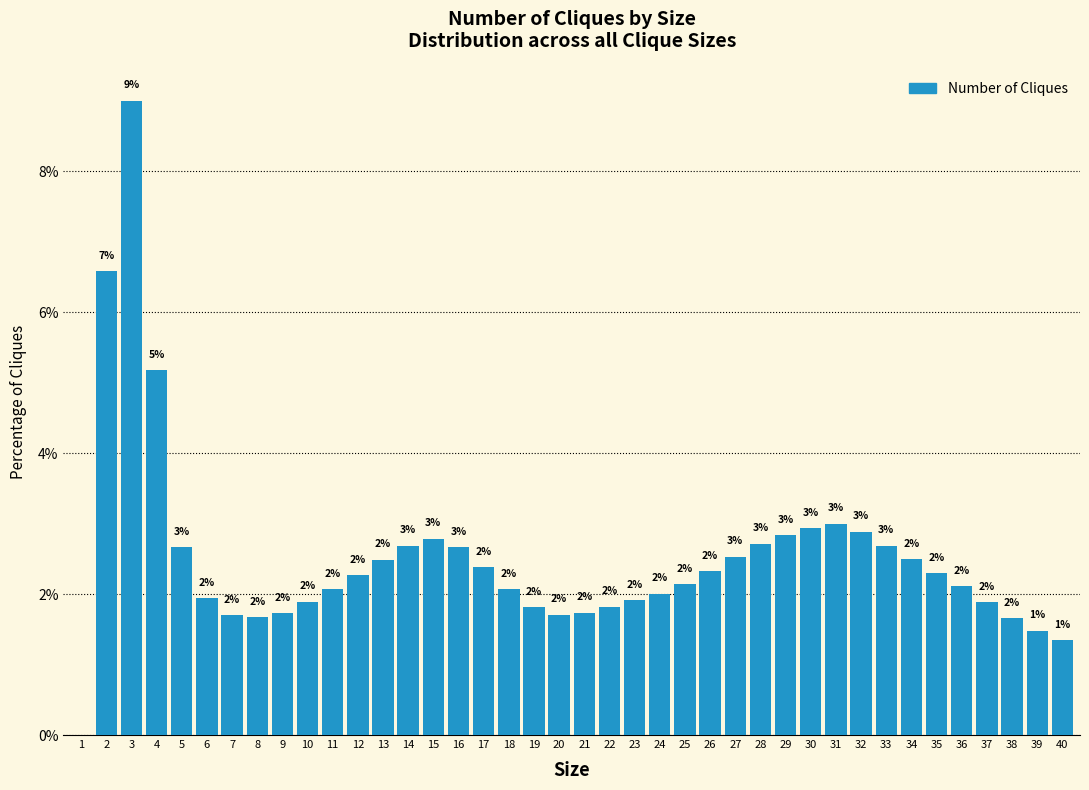

Is it true that the value at 31 is 1.1?

False